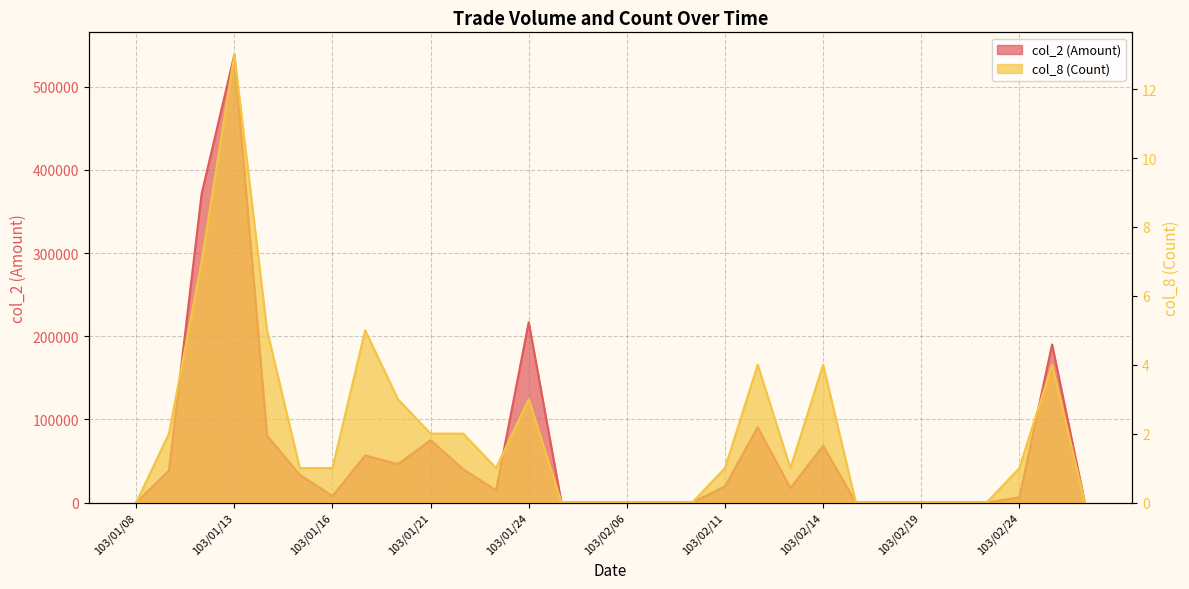

The col_2 (Amount) series shows 3974 at 103/02/13. True or false?

False